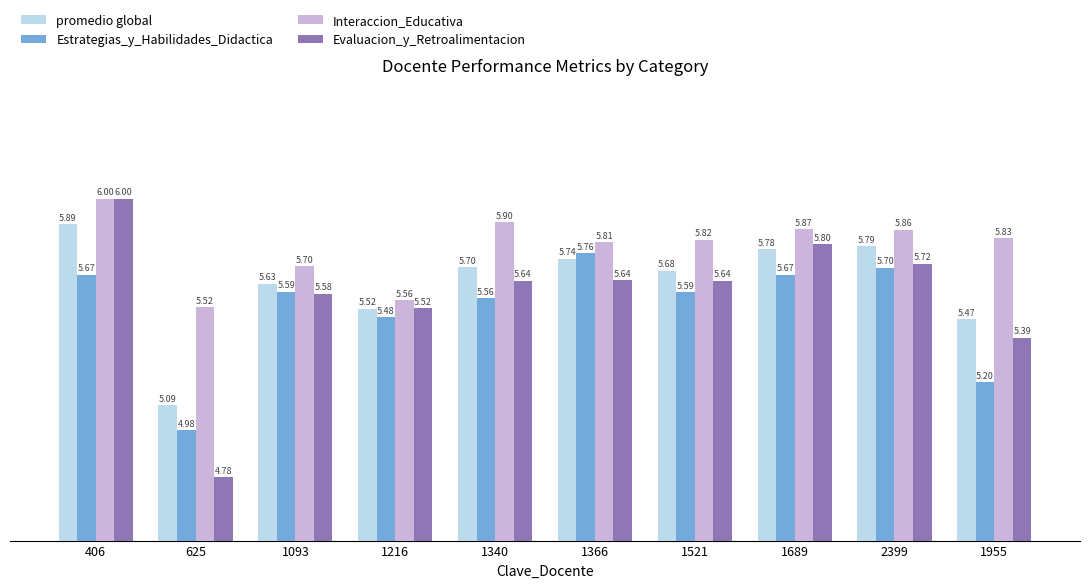

Rank the categories by Interaccion_Educativa value from highest to lowest.

406, 1340, 1689, 2399, 1955, 1521, 1366, 1093, 1216, 625